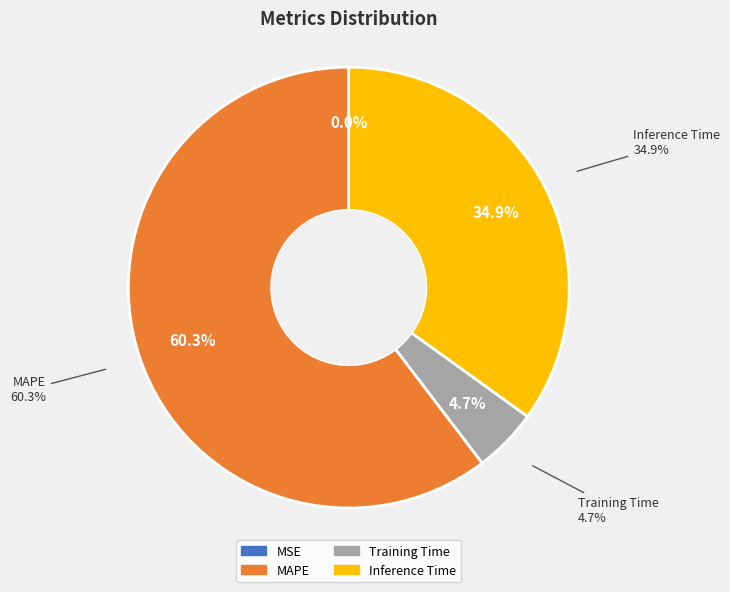

Rank the categories by value from lowest to highest.

MSE, Training Time, Inference Time, MAPE